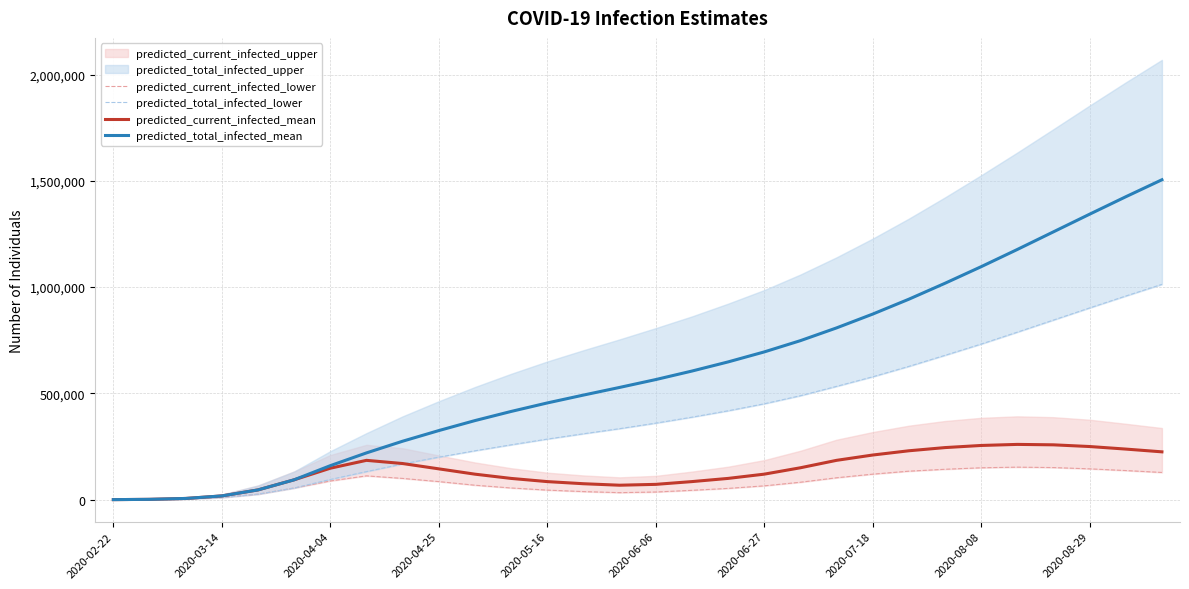

Reading left to right, what are all the values shown in this chart?

predicted_current_infected_lower: 98	784	3094	9994	25695	54833	88000	112000	100000	85000	68000	55000	45000	38000	33000	36000	44000	53000	65000	82000	103000	120000	134000	143000	150000	153000	151000	145000	137000	128000
predicted_total_infected_lower: 98	784	3094	9994	25695	54833	95000	132000	168000	200000	230000	258000	285000	310000	334000	360000	388000	418000	451000	489000	533000	578000	627000	679000	732000	788000	845000	902000	958000	1013000
predicted_current_infected_mean: 193	1544	5723	17645	45901	93460	148000	185000	170000	145000	120000	100000	85000	75000	68000	72000	85000	100000	120000	150000	185000	210000	230000	245000	255000	260000	258000	250000	238000	225000
predicted_total_infected_mean: 193	1544	5723	17645	45901	93460	160000	220000	275000	325000	372000	415000	455000	492000	528000	565000	605000	648000	695000	748000	808000	873000	943000	1018000	1096000	1177000	1260000	1343000	1425000	1505000